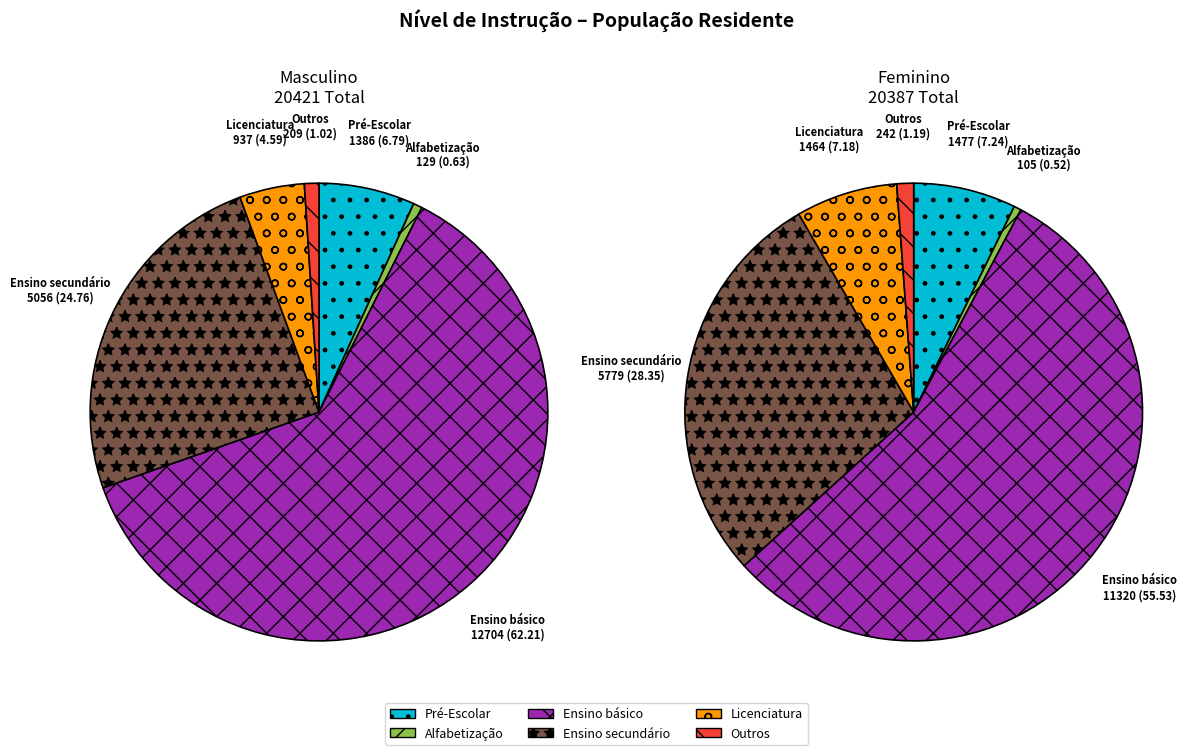

Is there a majority slice in this chart?

Yes